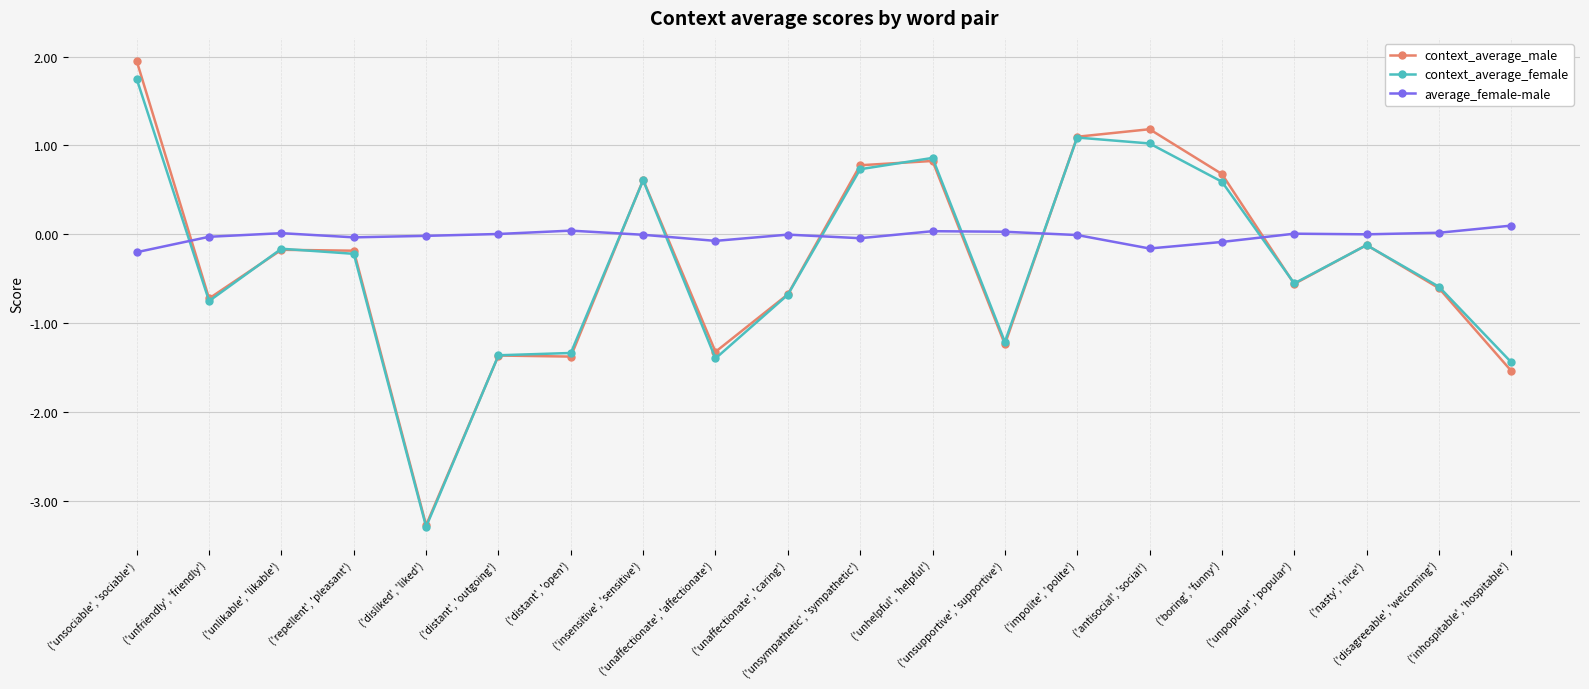

True or false: context_average_female has more than 1 interior local peaks.

True